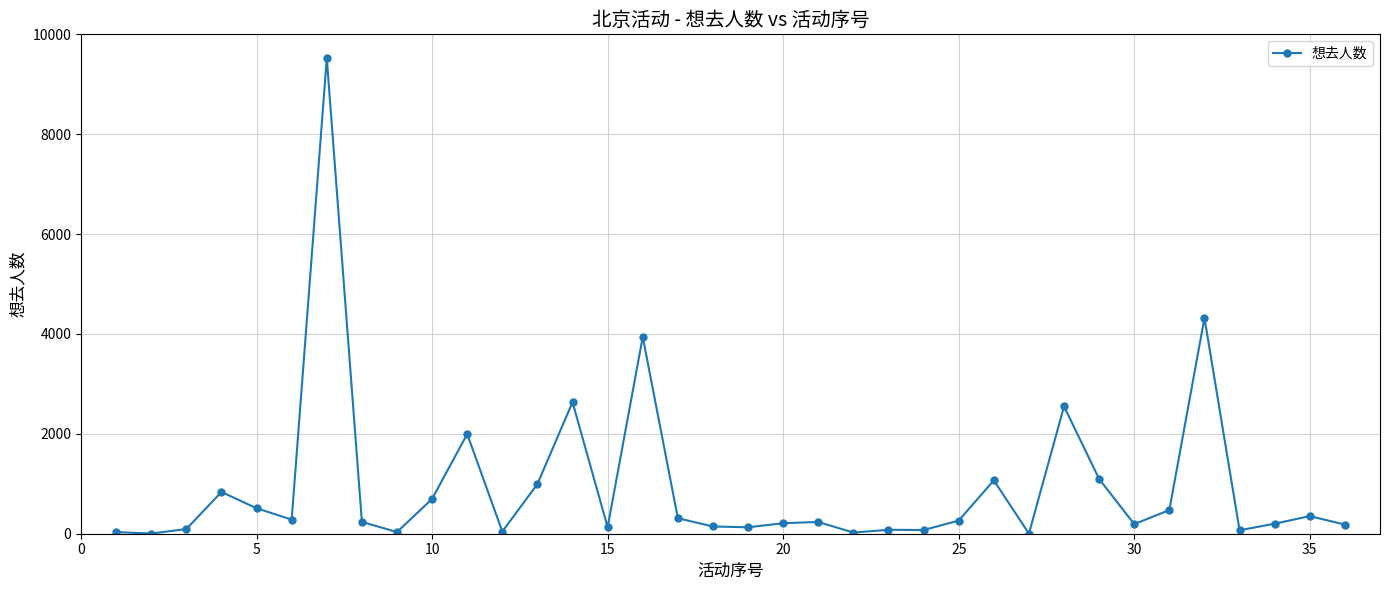

What is the average value?

944